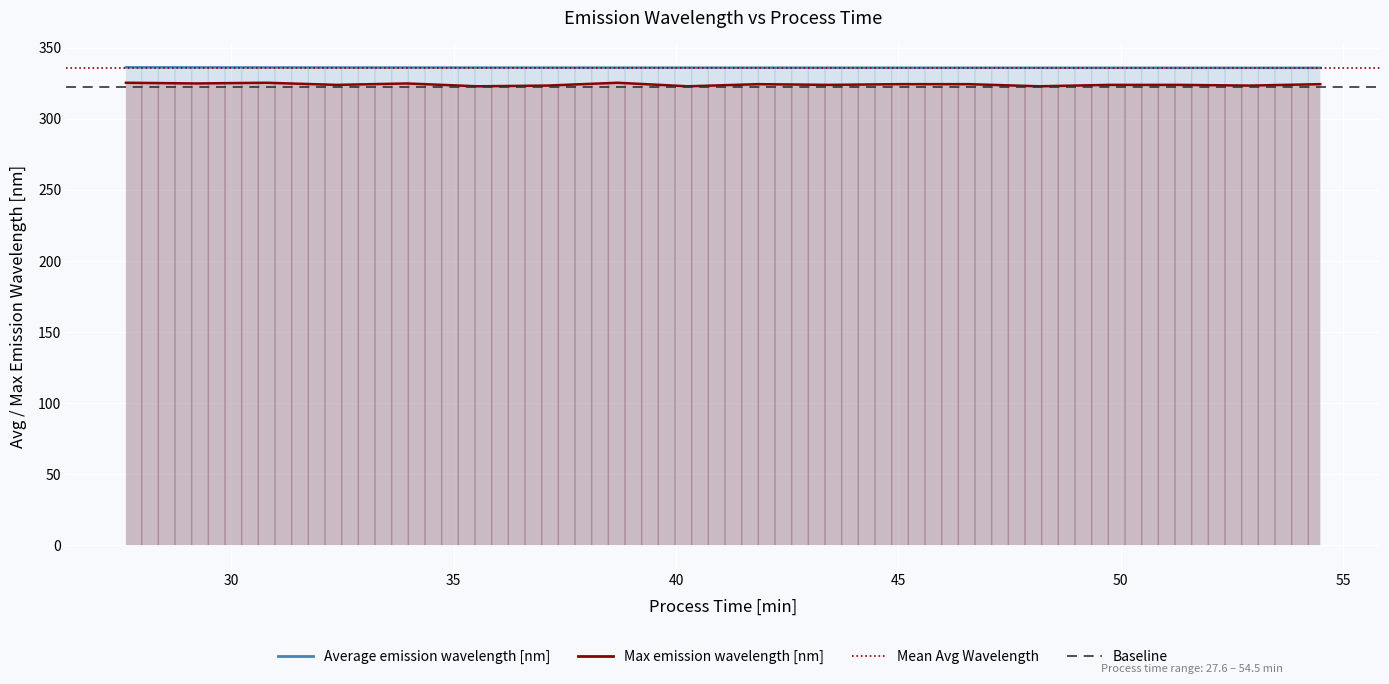

How many lines are shown in the chart?

2